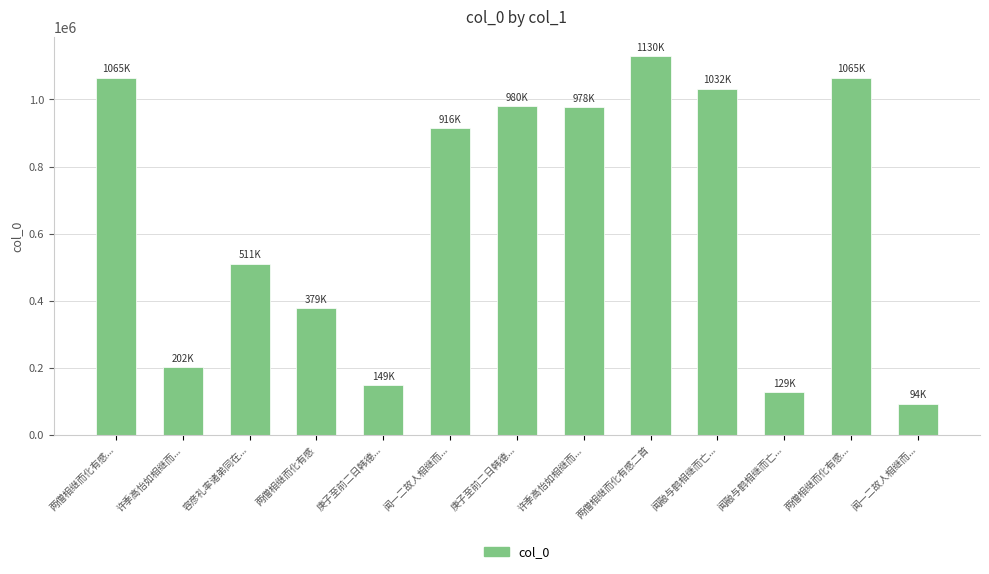

How many bars are there in total?

13